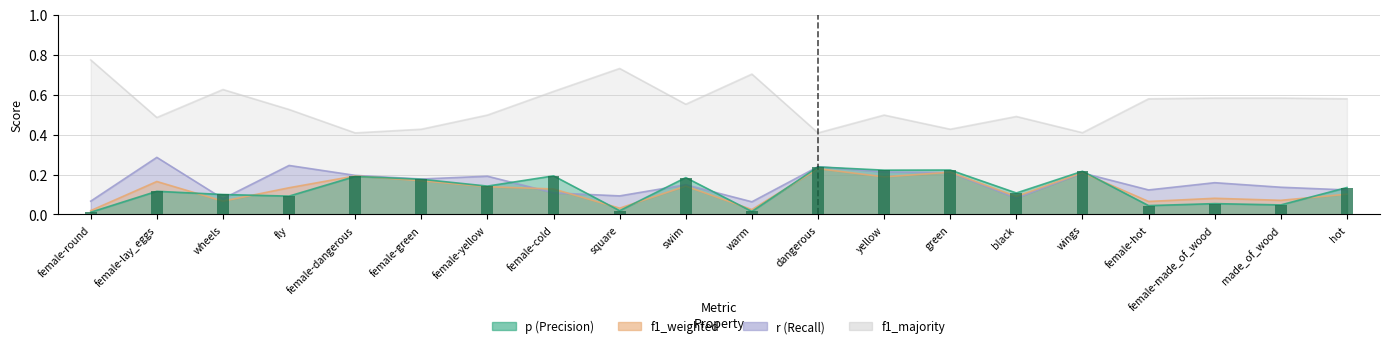

What is the maximum value shown in the chart?

0.8